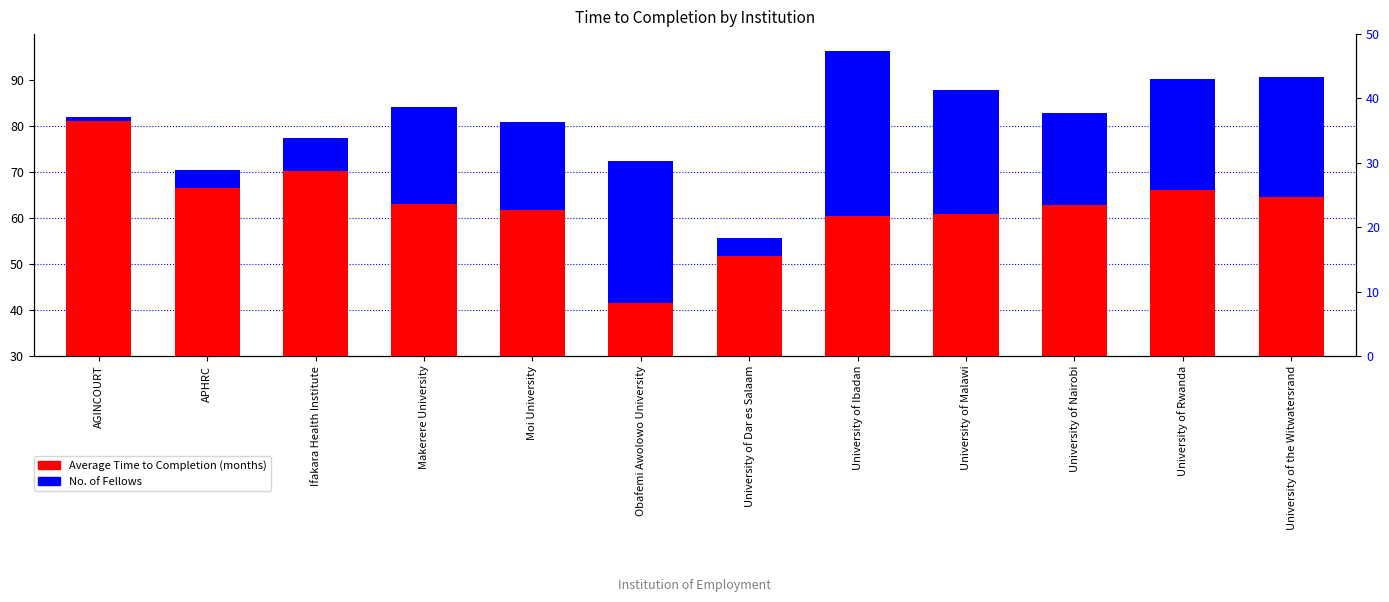

What is the spread (max minus min) of values at University of Dar es Salaam?

47.8